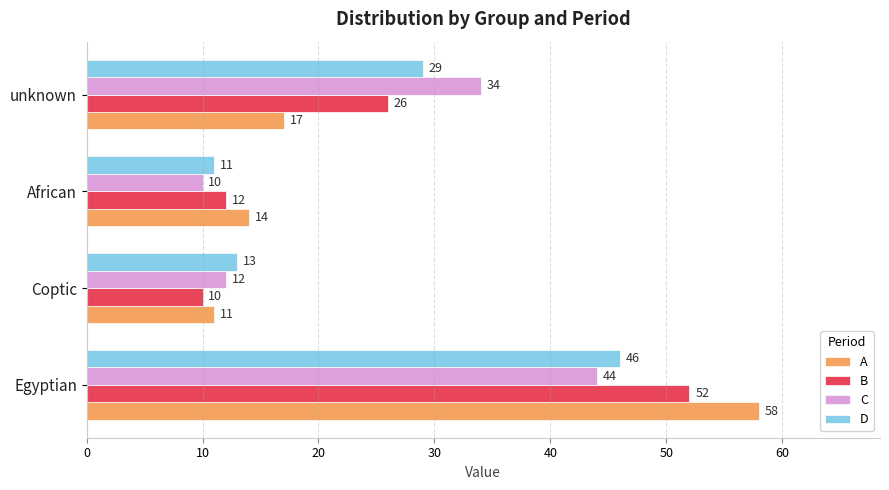

How many categories are shown in the chart?

4